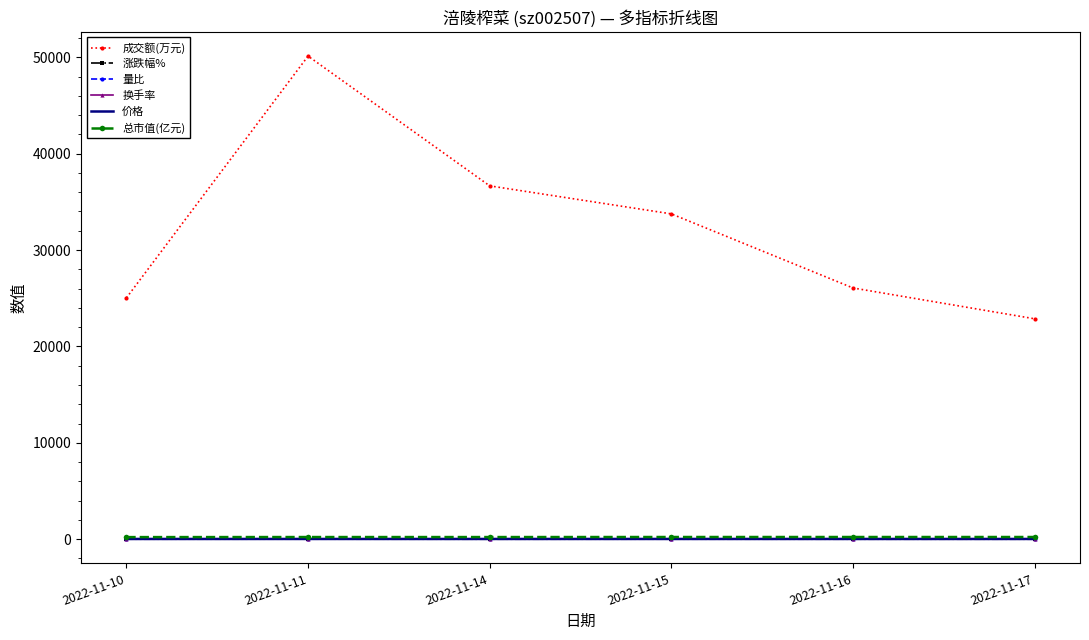

True or false: 成交额(万元) has more than 2 interior local peaks.

False